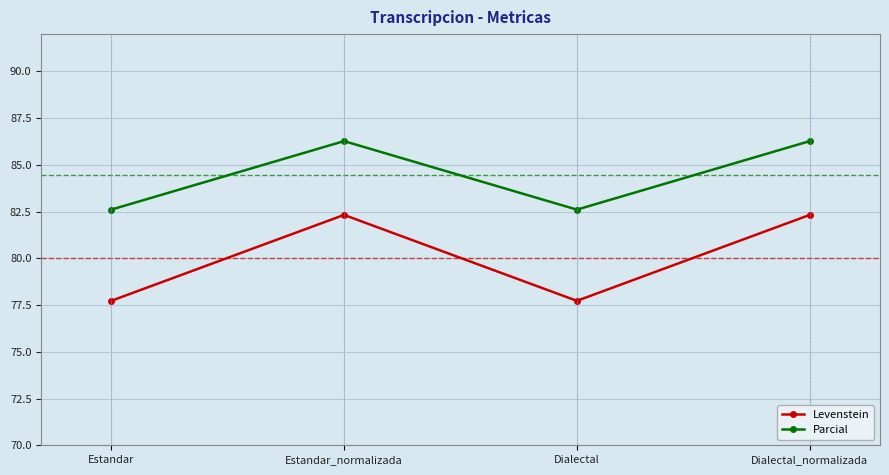

Which series has the widest spread of values?

Levenstein